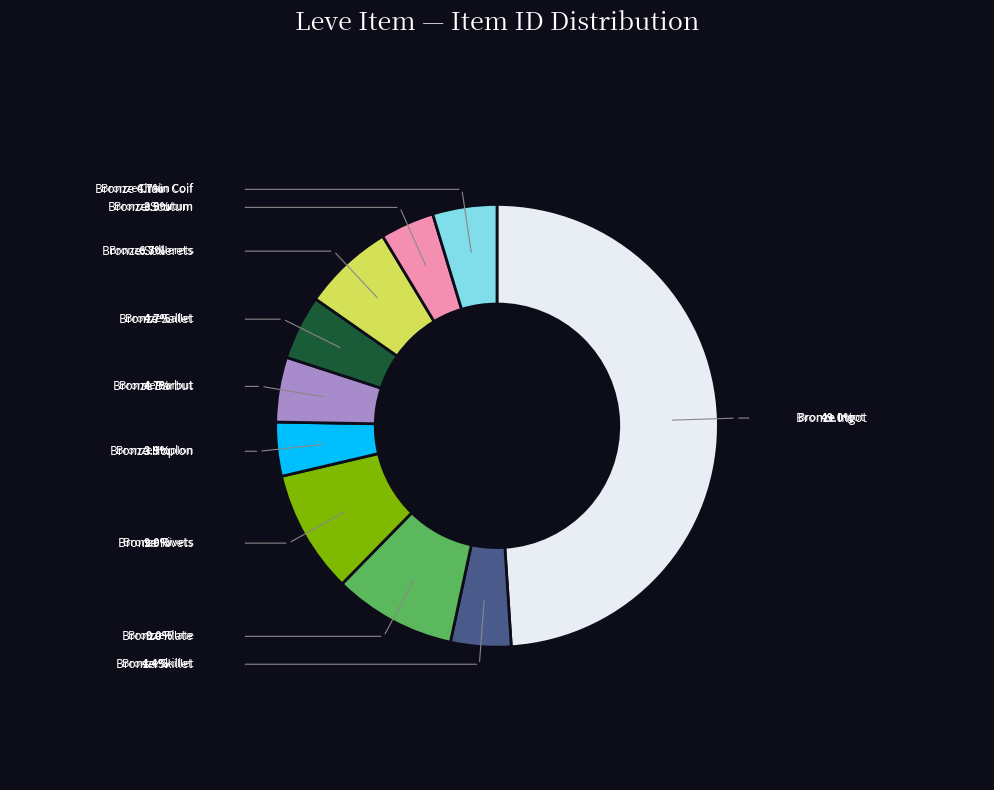

Is there any slice that represents more than half of the pie?

No